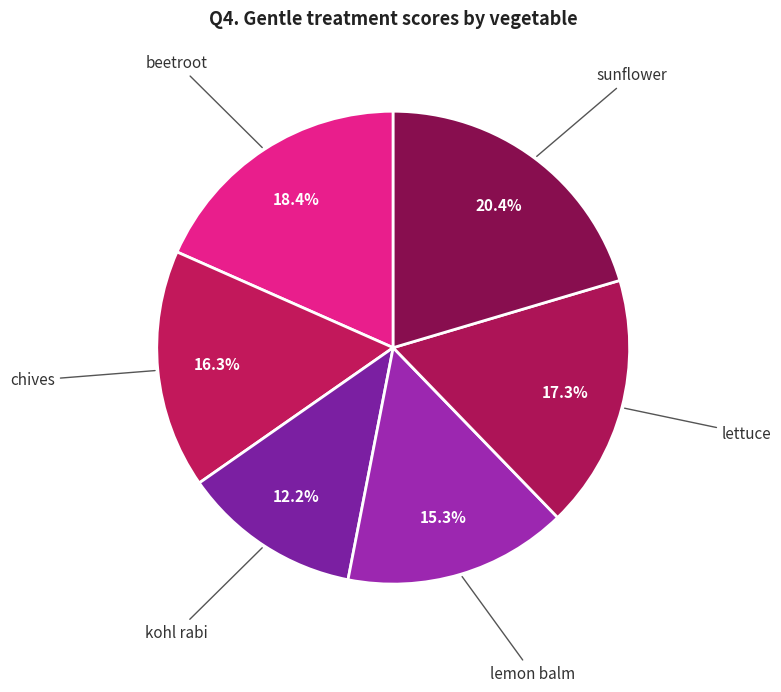

Count the number of slices in the pie.

6